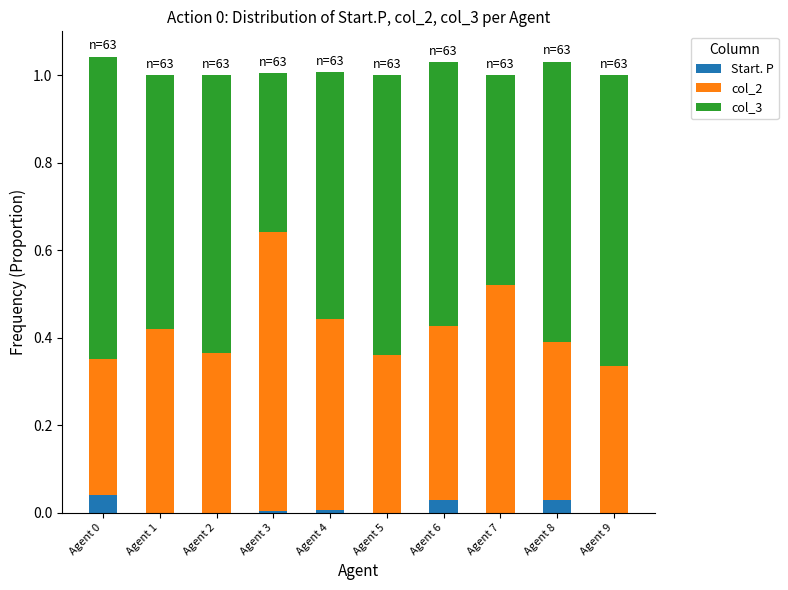

What is the total value across all series at Agent 3?

1.0